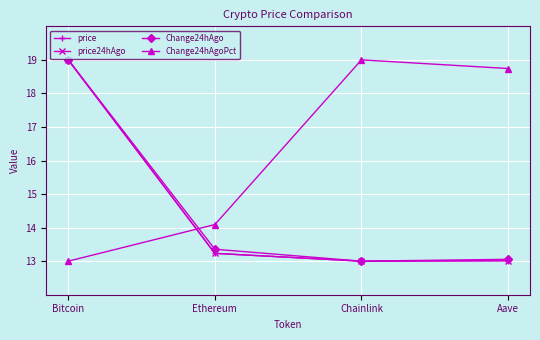

What is the lowest value of the price24hAgo series?

13.0